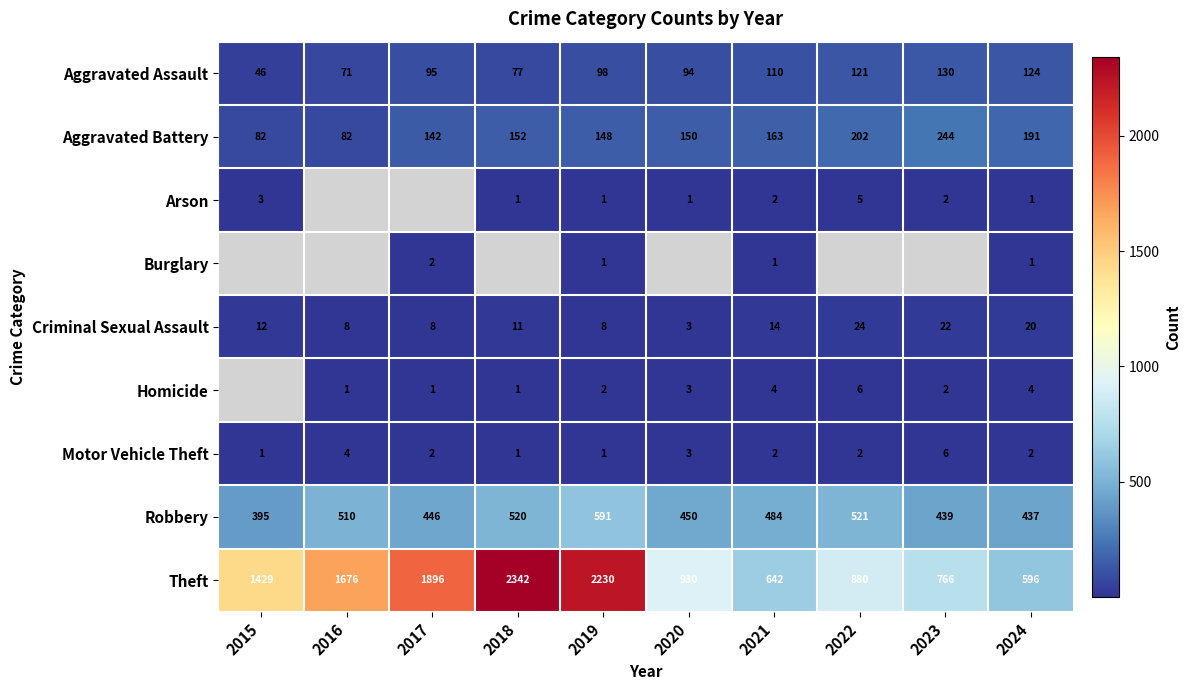

What is the highest value of the Criminal Sexual Assault series?

24